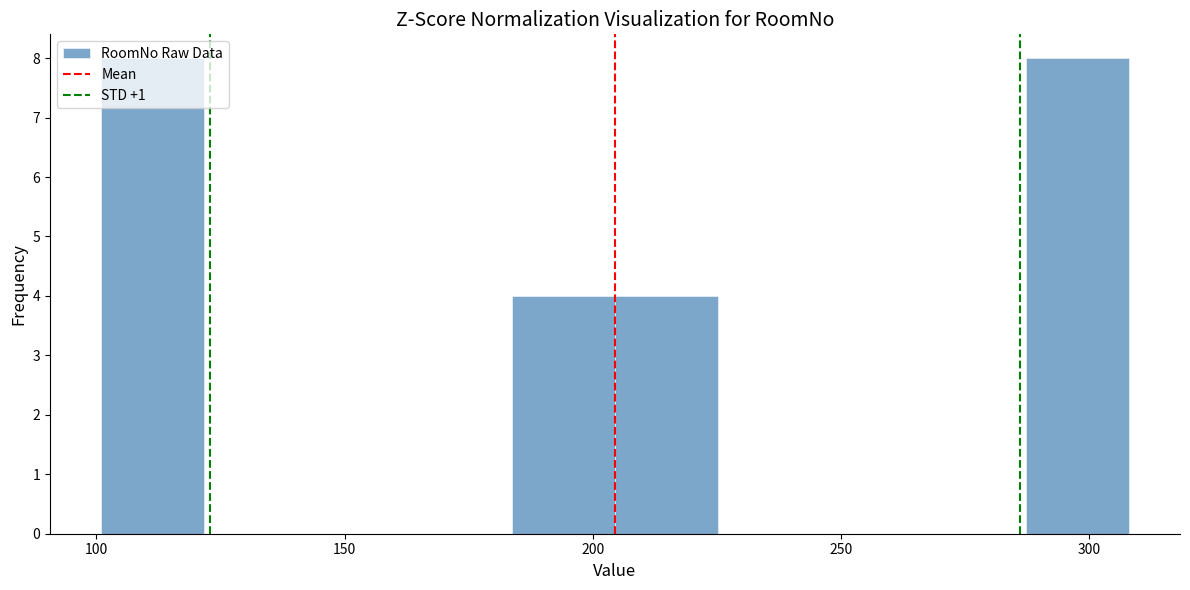

Reading left to right, list every bar in this chart as the range it spans on the x-axis followed by its height. Neither the bar edges nor the heights are printed on the chart, so give them approximately, as read against the axes.

100 to 120: 8
120 to 140: 0
140 to 165: 0
165 to 185: 0
185 to 205: 4
205 to 225: 4
225 to 245: 0
245 to 265: 0
265 to 285: 0
285 to 310: 8